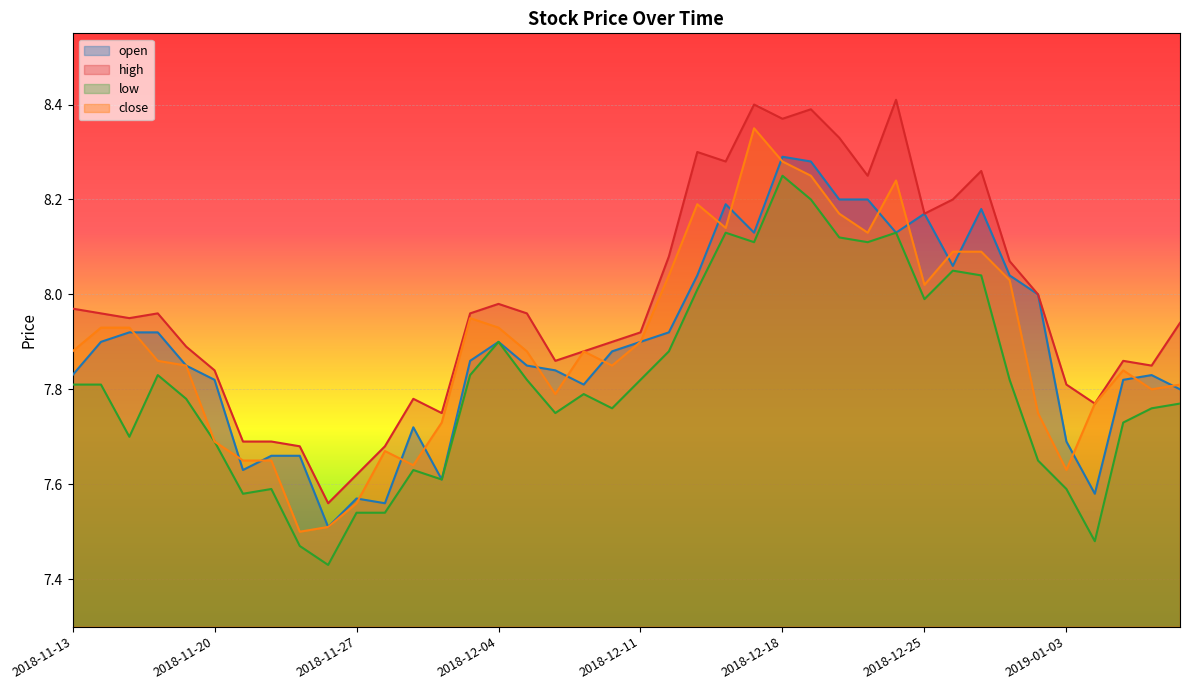

Reading left to right, list all the values displayed in this chart.

open: 7.8	7.9	7.9	7.9	7.8	7.8	7.6	7.7	7.7	7.5	7.6	7.6	7.7	7.6	7.9	7.9	7.8	7.8	7.8	7.9	7.9	7.9	8.0	8.2	8.1	8.3	8.3	8.2	8.2	8.1	8.2	8.1	8.2	8.0	8.0	7.7	7.6	7.8	7.8	7.8
high: 8.0	8.0	8.0	8.0	7.9	7.8	7.7	7.7	7.7	7.6	7.6	7.7	7.8	7.8	8.0	8.0	8.0	7.9	7.9	7.9	7.9	8.1	8.3	8.3	8.4	8.4	8.4	8.3	8.2	8.4	8.2	8.2	8.3	8.1	8.0	7.8	7.8	7.9	7.8	7.9
low: 7.8	7.8	7.7	7.8	7.8	7.7	7.6	7.6	7.5	7.4	7.5	7.5	7.6	7.6	7.8	7.9	7.8	7.8	7.8	7.8	7.8	7.9	8.0	8.1	8.1	8.2	8.2	8.1	8.1	8.1	8.0	8.1	8.0	7.8	7.7	7.6	7.5	7.7	7.8	7.8
close: 7.9	7.9	7.9	7.9	7.8	7.7	7.7	7.7	7.5	7.5	7.6	7.7	7.6	7.7	8.0	7.9	7.9	7.8	7.9	7.8	7.9	8.0	8.2	8.1	8.3	8.3	8.2	8.2	8.1	8.2	8.0	8.1	8.1	8.0	7.8	7.6	7.8	7.8	7.8	7.8